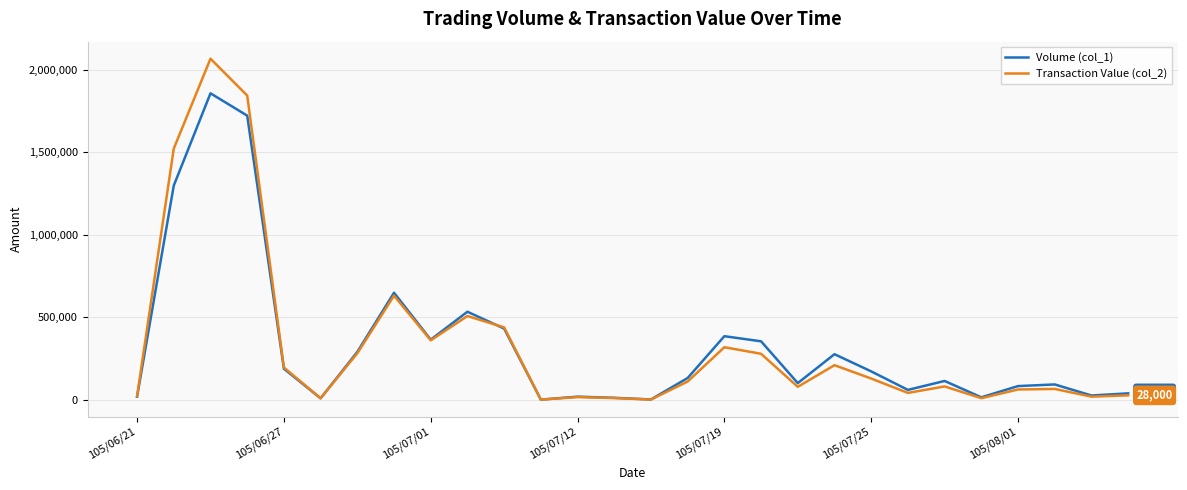

Rank the series by their maximum value, from lowest to highest.

Volume (col_1), Transaction Value (col_2)